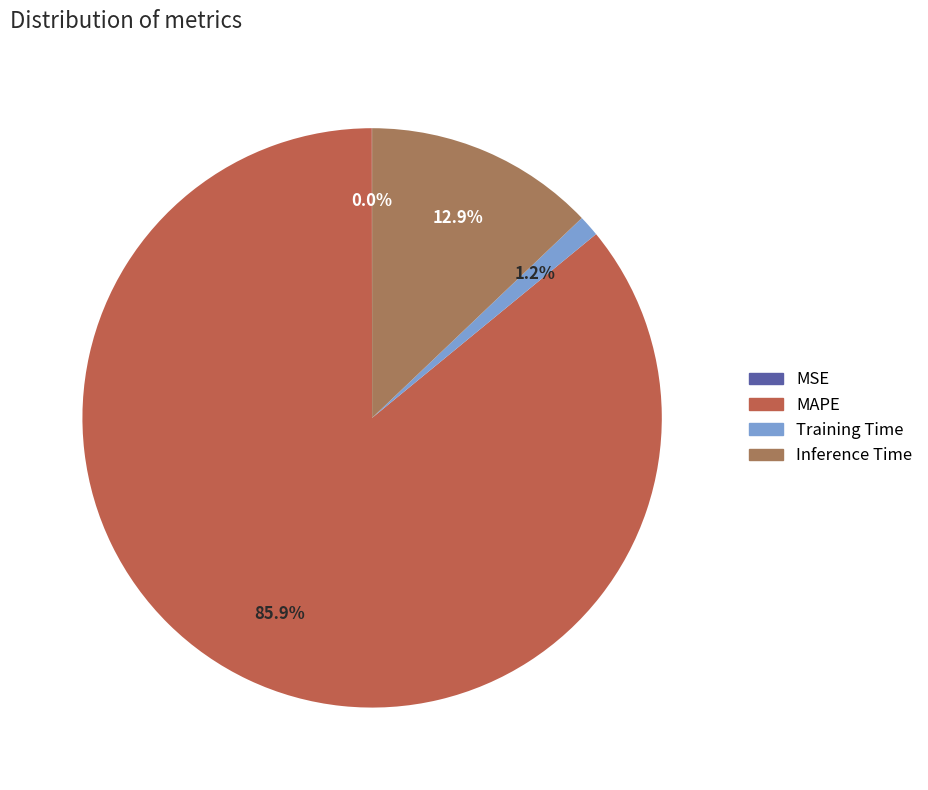

Rank the categories by value from lowest to highest.

MSE, Training Time, Inference Time, MAPE